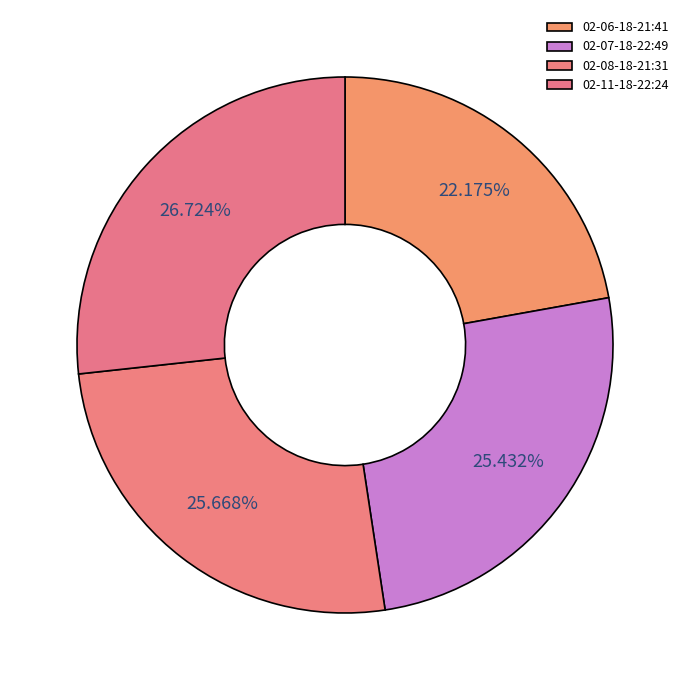

Does 02-06-18-21:41 account for over 50% of the chart?

No